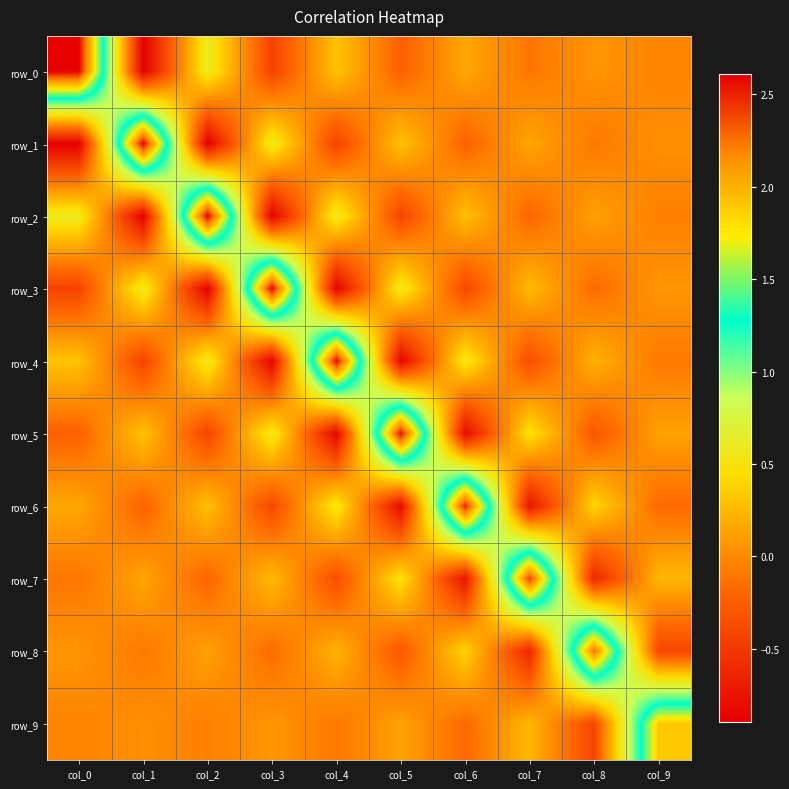

Which category has the lowest value across all series?

col_1